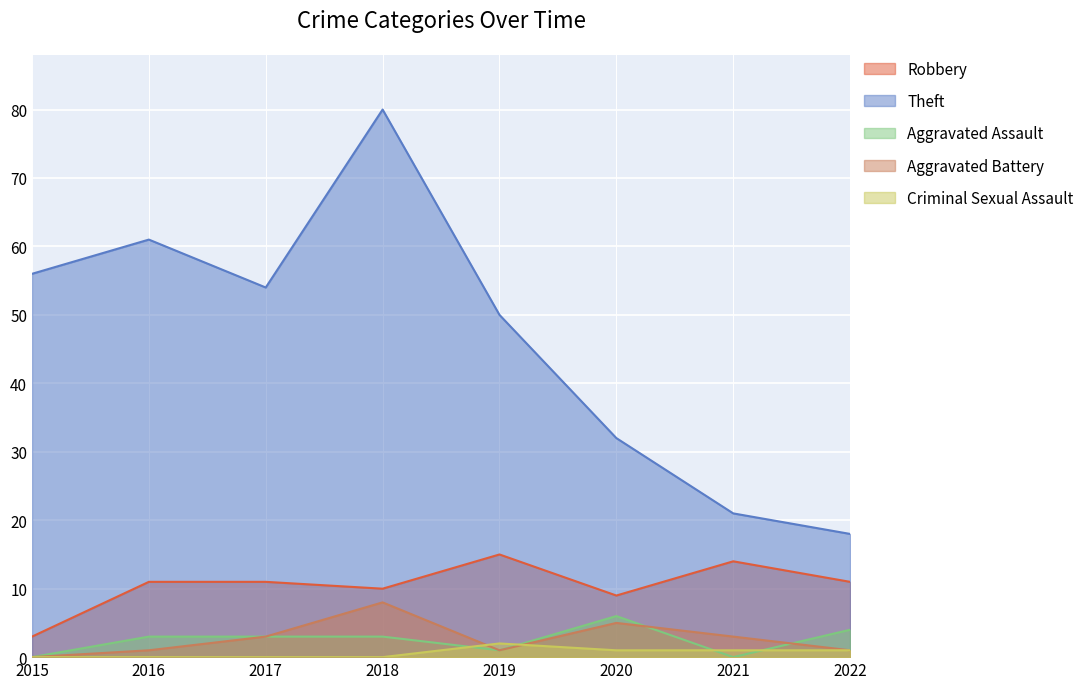

How many categories are shown in the chart?

8